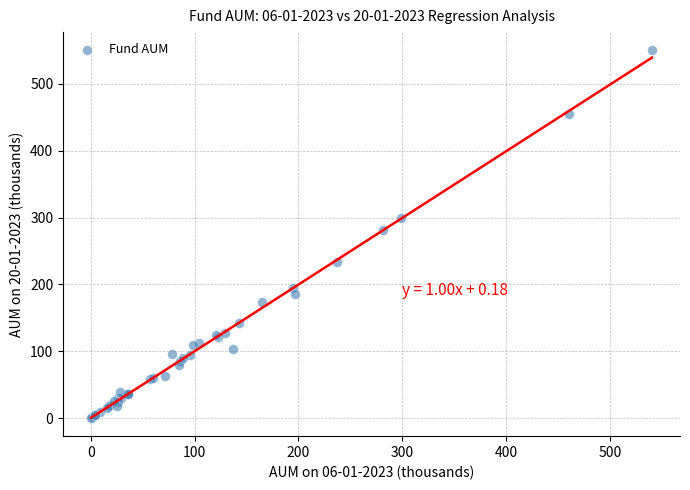

What Y value in the scatter plot is closest to 275?

281.1